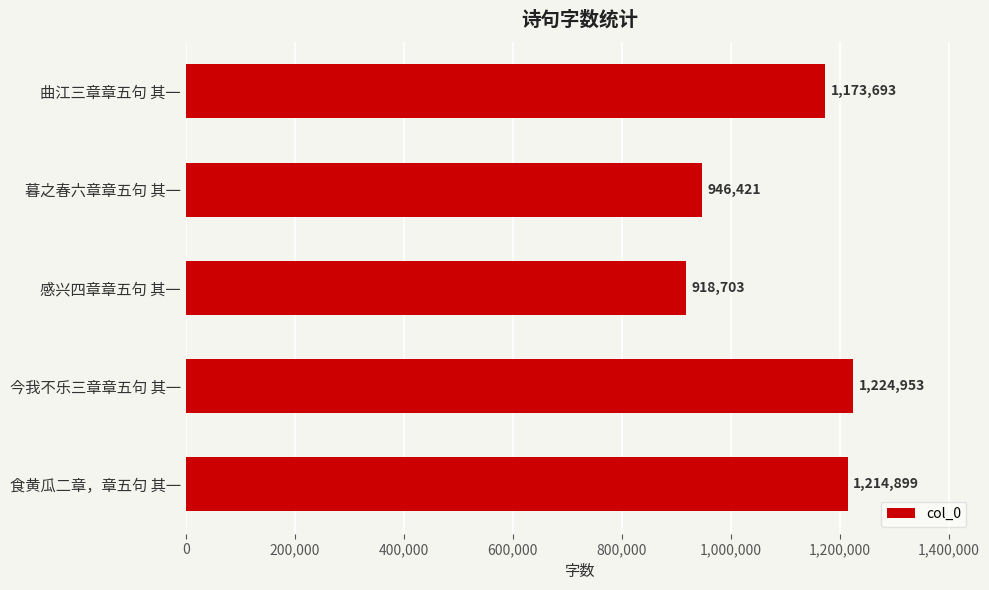

What is the change in value from 今我不乐三章章五句 其一 to 暮之春六章章五句 其一?

-278532